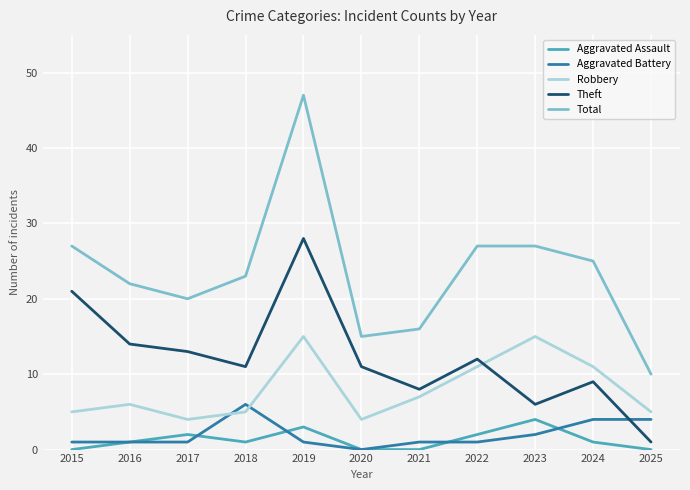

What is the difference between the maximum and minimum values in the Total series?

37